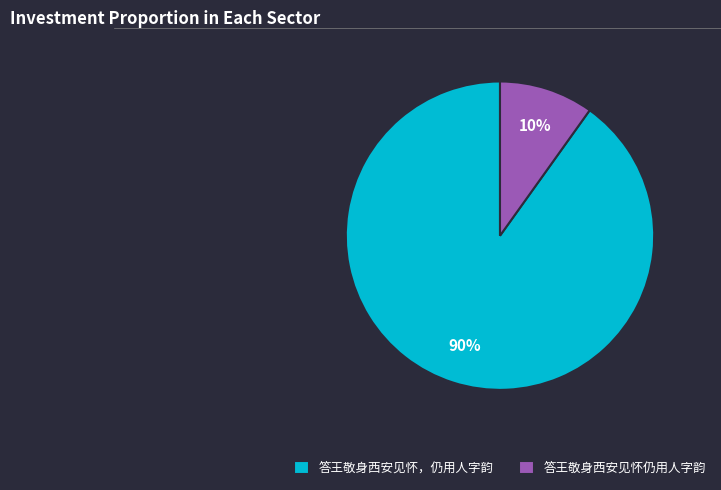

To the nearest percent, what is the difference between the 答王敬身西安见怀仍用人字韵 and 答王敬身西安见怀，仍用人字韵 slice percentages?

80%